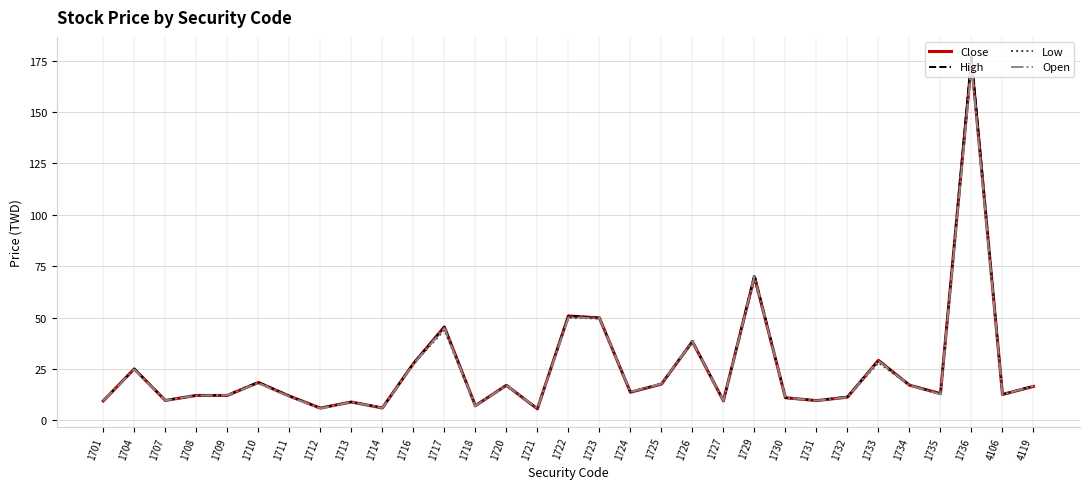

The Low series shows 49.6 at 1723. True or false?

True